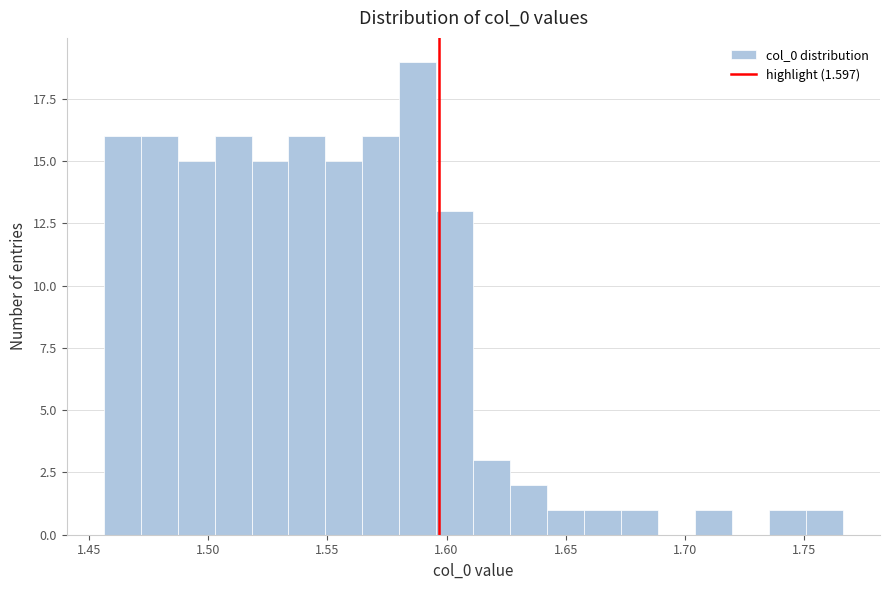

Around what value on the x-axis is the tallest bar? Give the approximate position of its centre, as read against the axis.

1.590